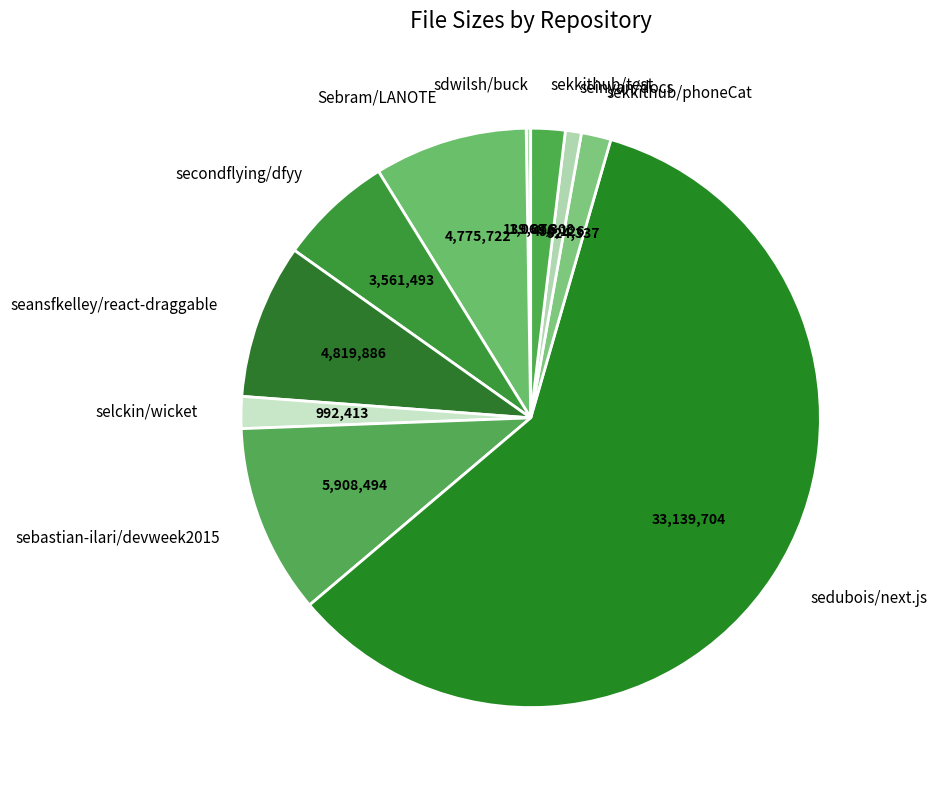

Approximately how many times larger is the value at sedubois/next.js compared to secondflying/dfyy?

9.3